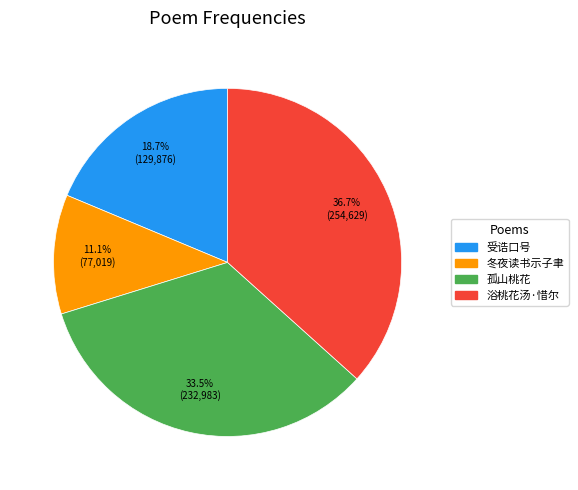

Is there any slice that represents more than half of the pie?

No